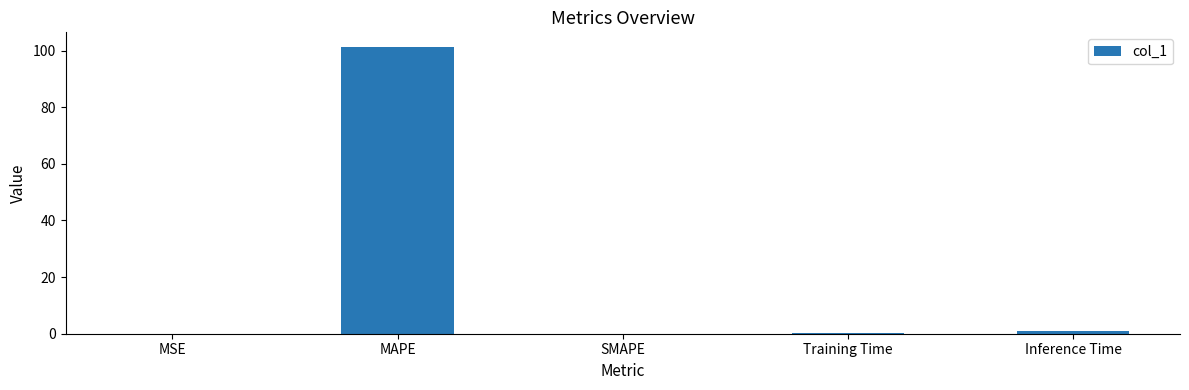

The value at MSE is 0.0. True or false?

True